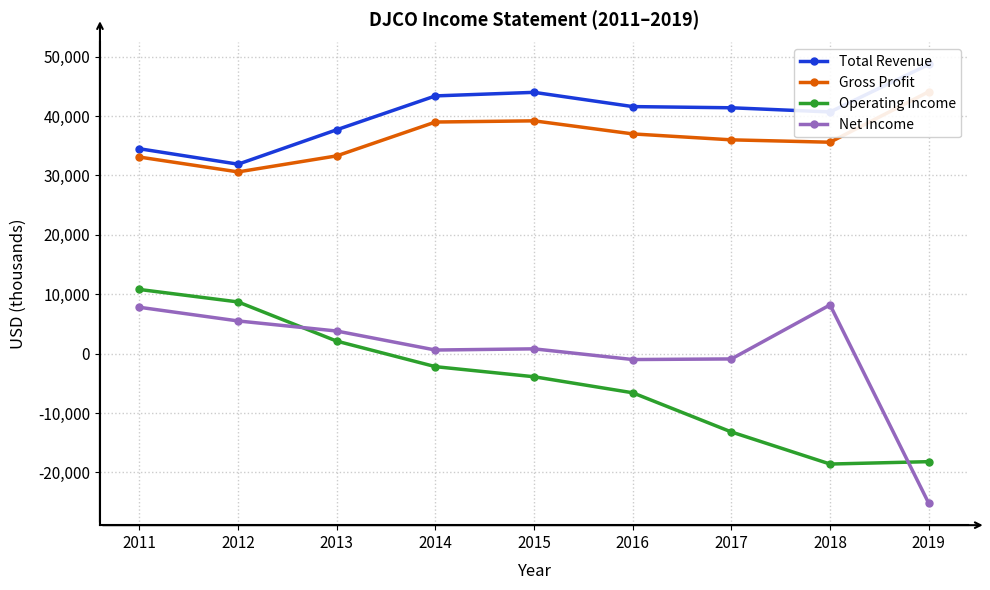

Rank the series at 2014 from highest to lowest value.

Total Revenue, Gross Profit, Net Income, Operating Income